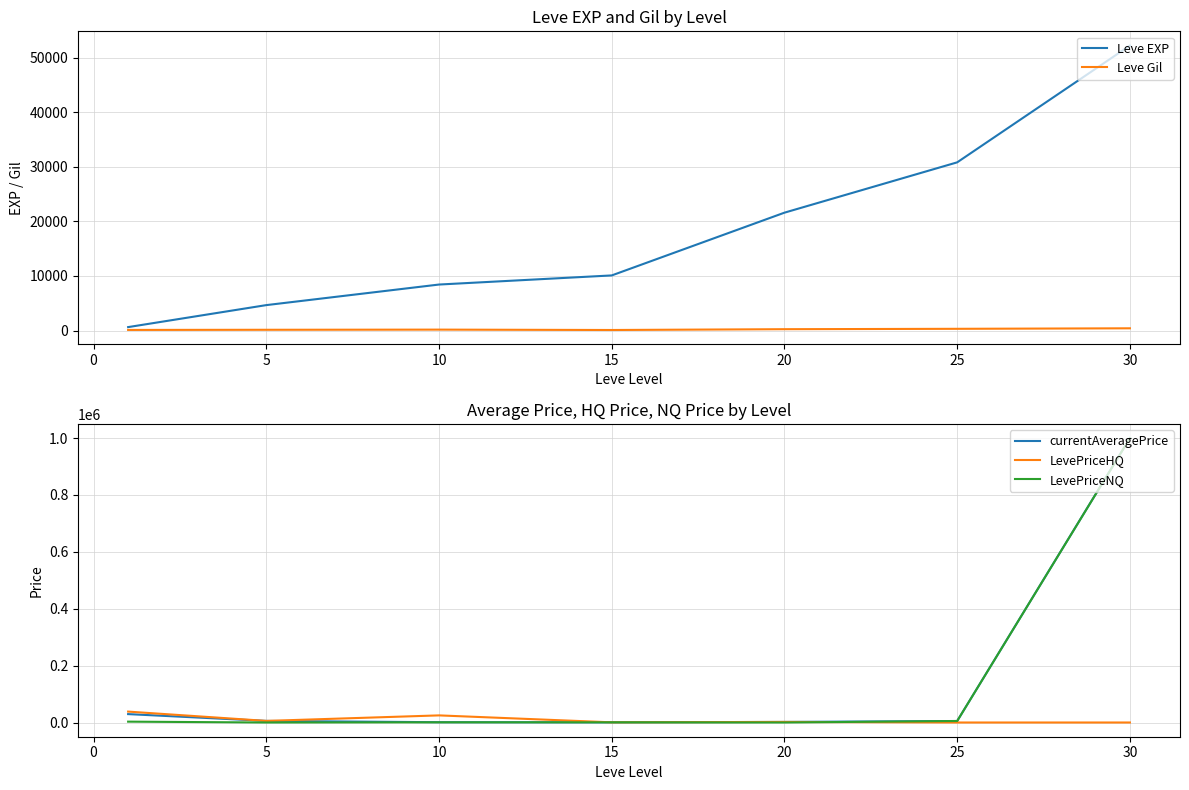

Is the value of Leve EXP at 10 greater than the value of Leve Gil at 20?

Yes